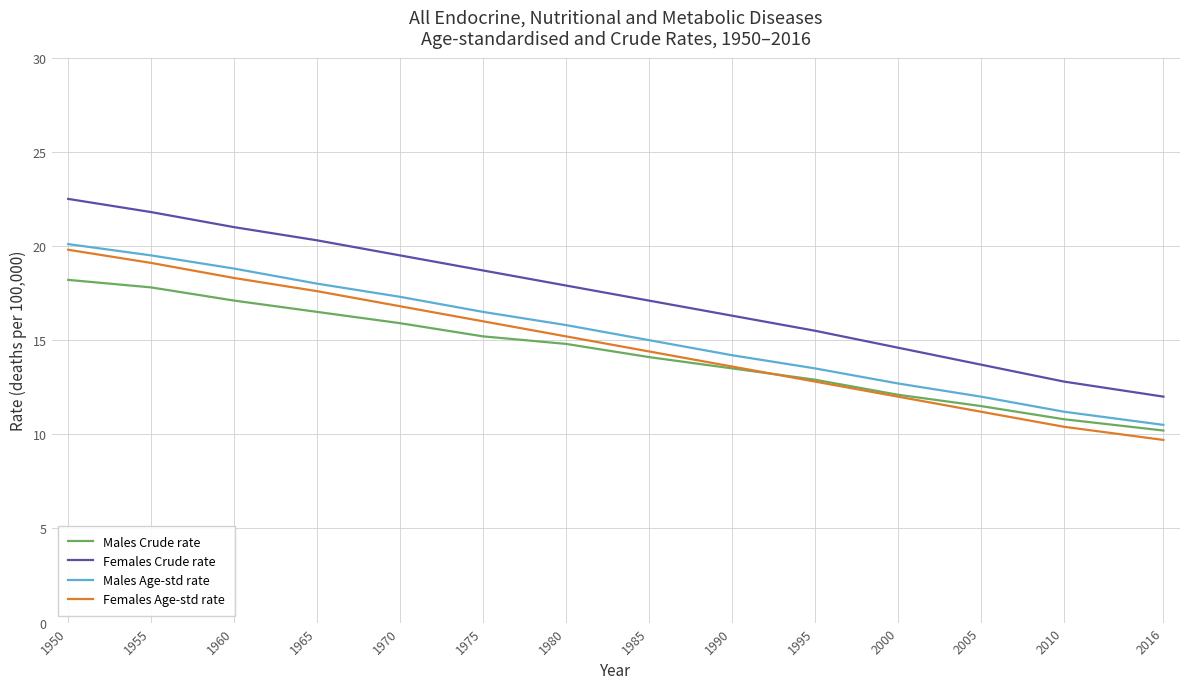

Which category has the lowest value in the Females Crude rate series?

2016